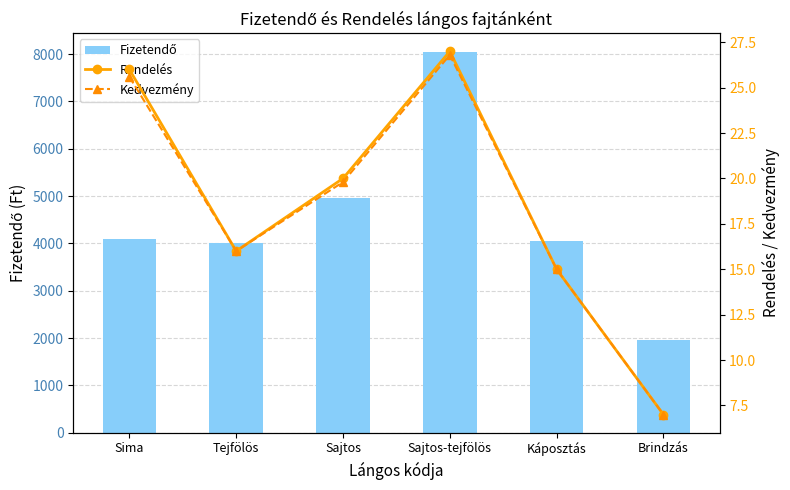

How many groups of bars are there?

6